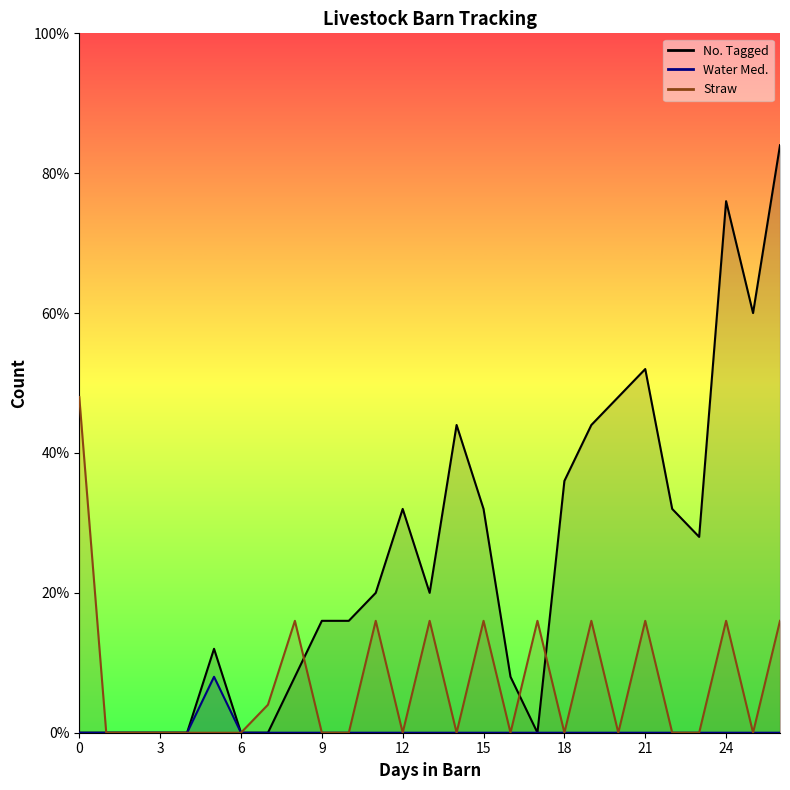

What is the value of the Days in Barn point at the 16th from the left?

15